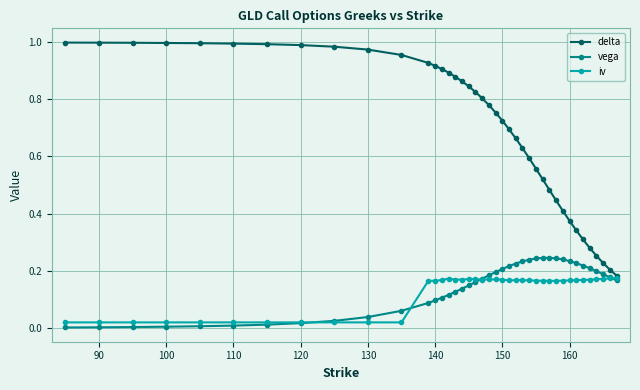

Rank the series by their maximum value, from highest to lowest.

delta, vega, iv